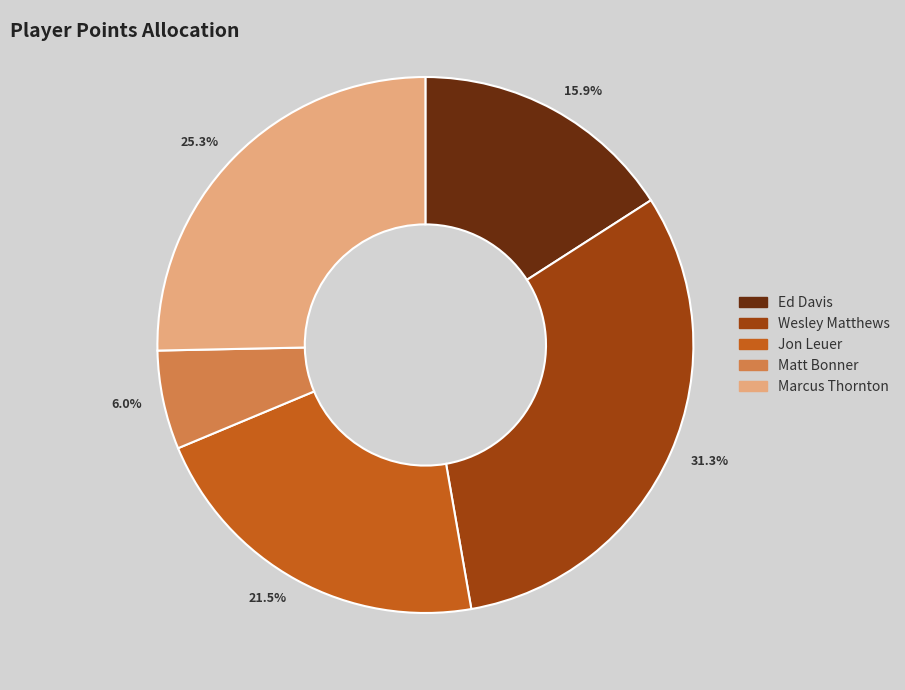

How many slices are in this pie chart?

5